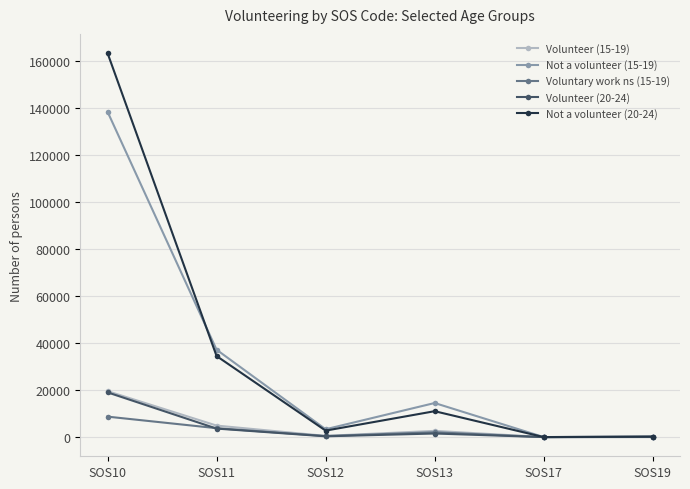

In Voluntary work ns (15-19), how many points are lower than both neighbors (excluding endpoints)?

2